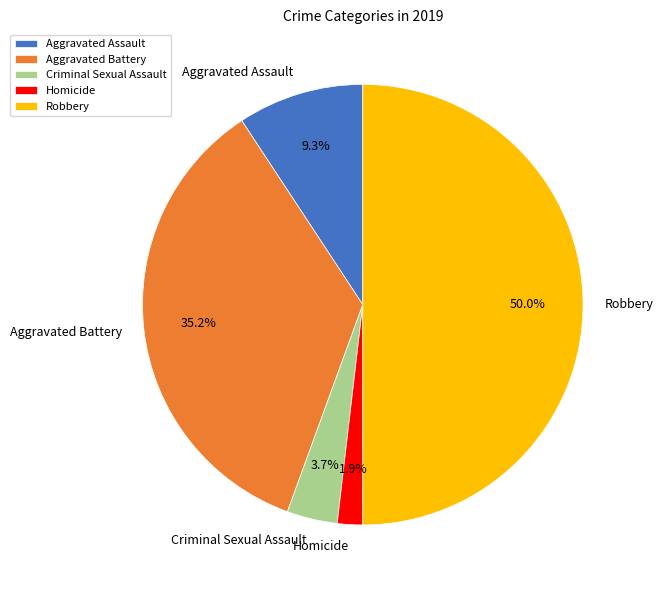

What percentage is NOT represented by Aggravated Battery?

64.8%